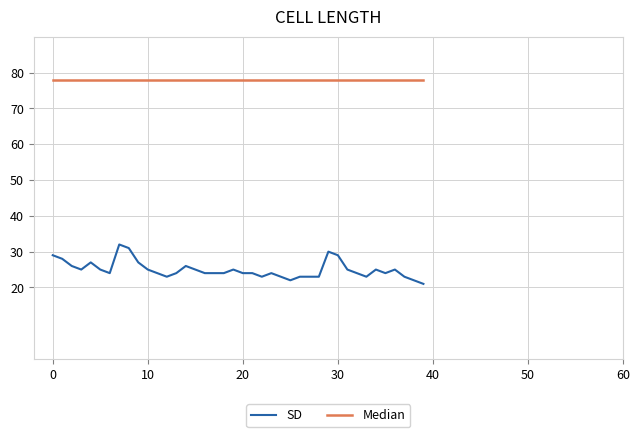

Which series has the largest total across all categories?

Median